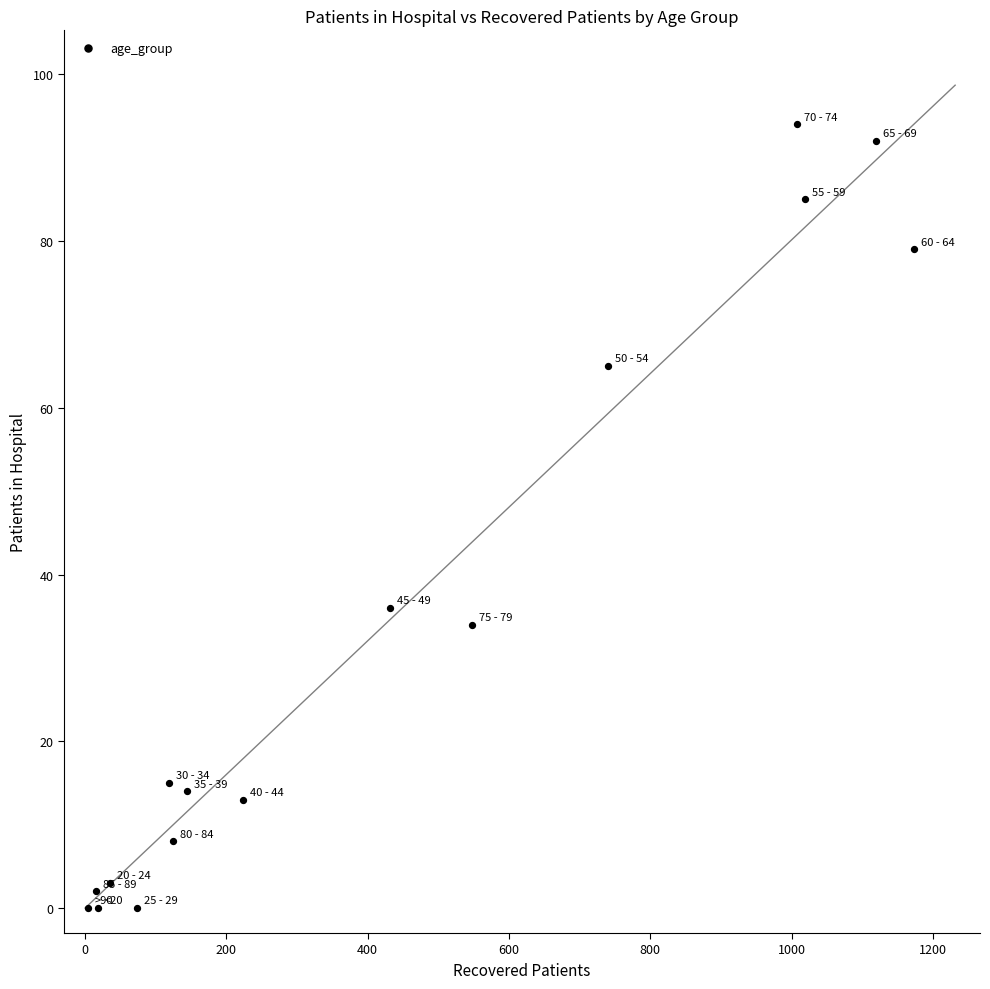

What is the range of Y values (max minus min)?

94